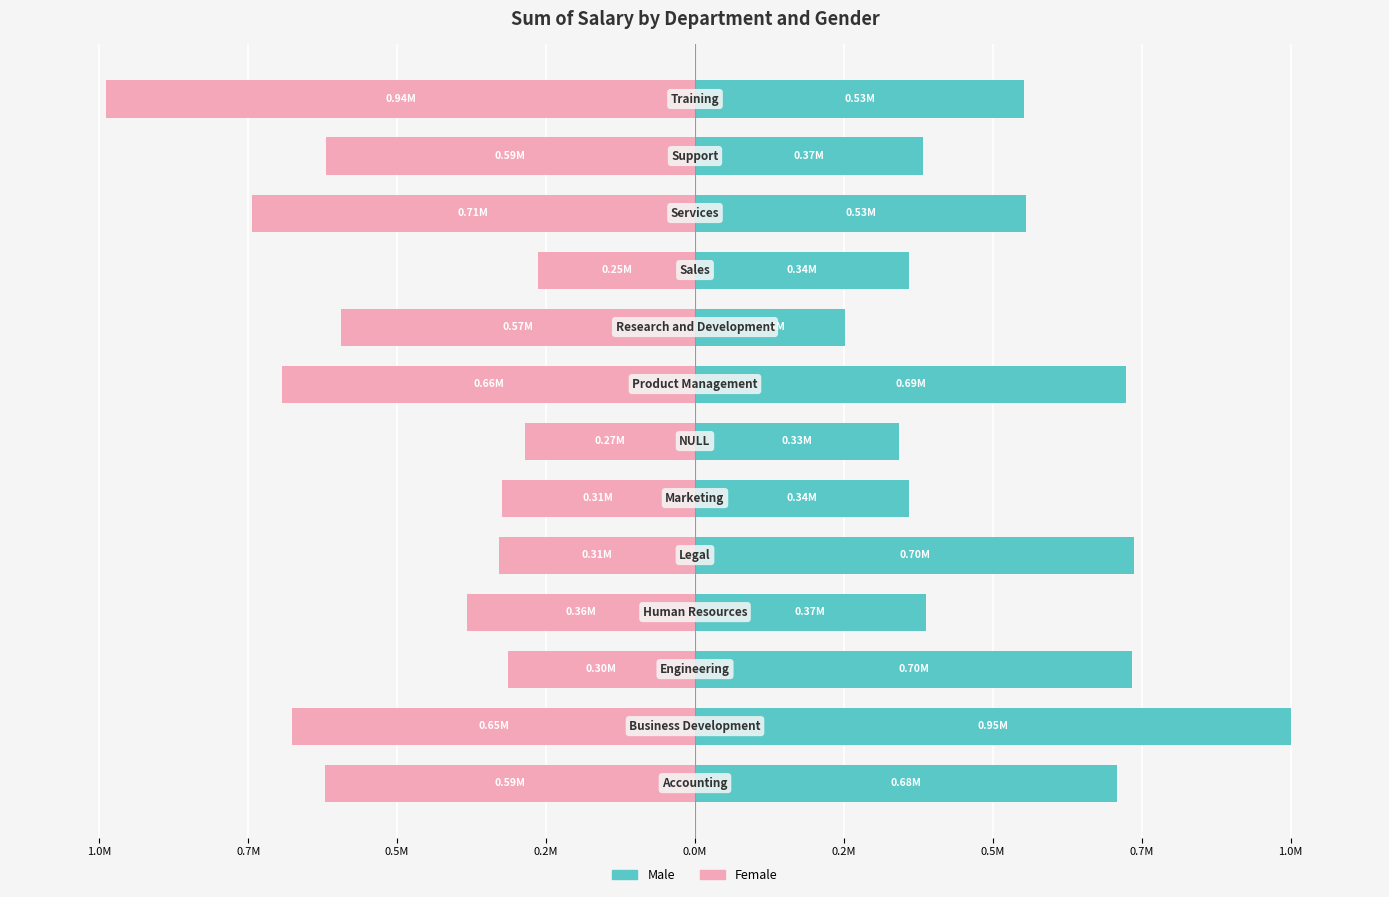

Which series has the largest range (max minus min)?

Male